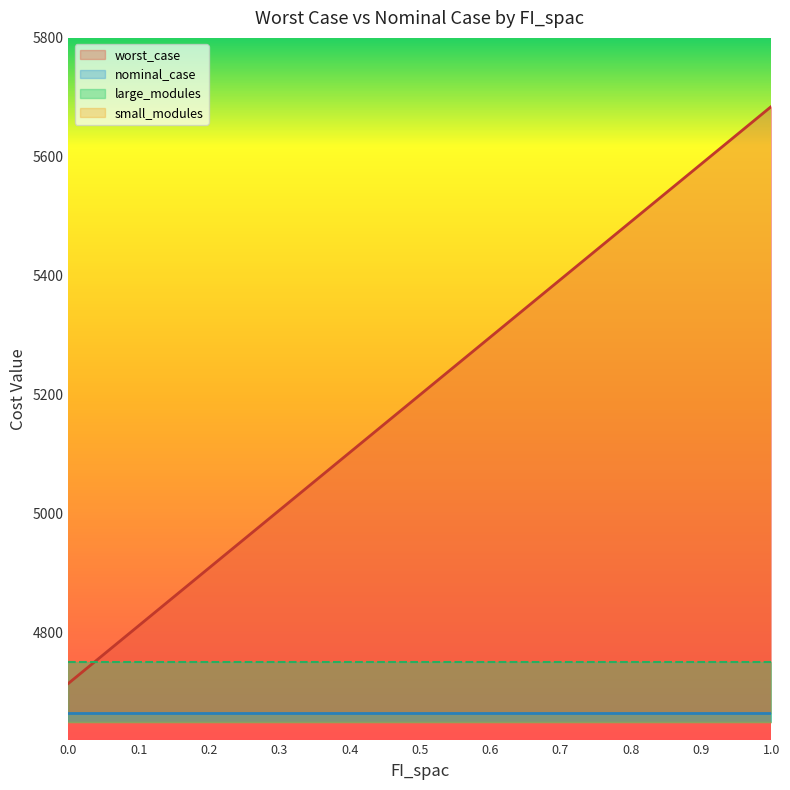

What is the lowest value of the worst_case series?

4714.5